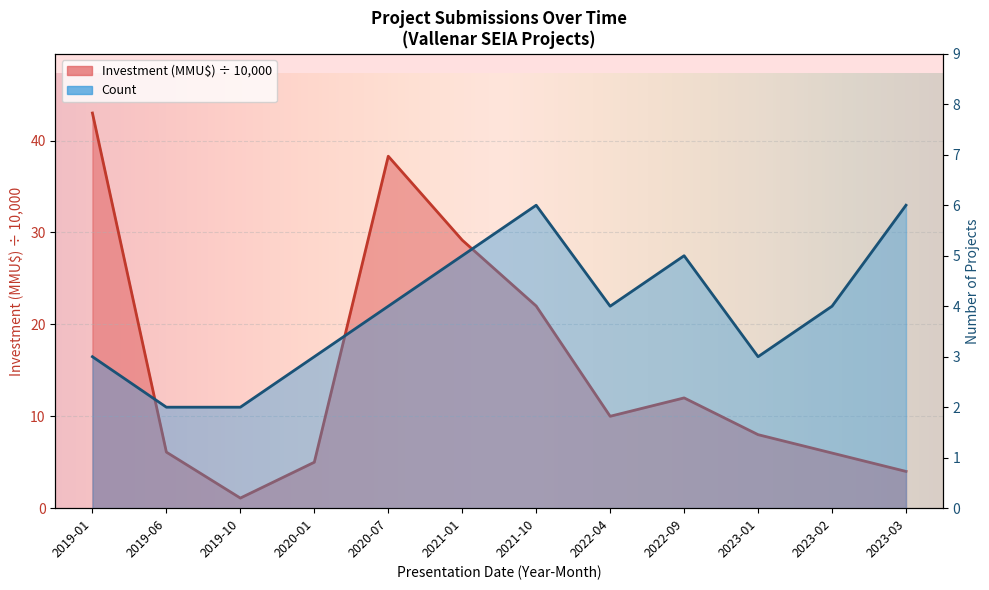

True or false: Investment (MMU$) and Count cross at least once.

True